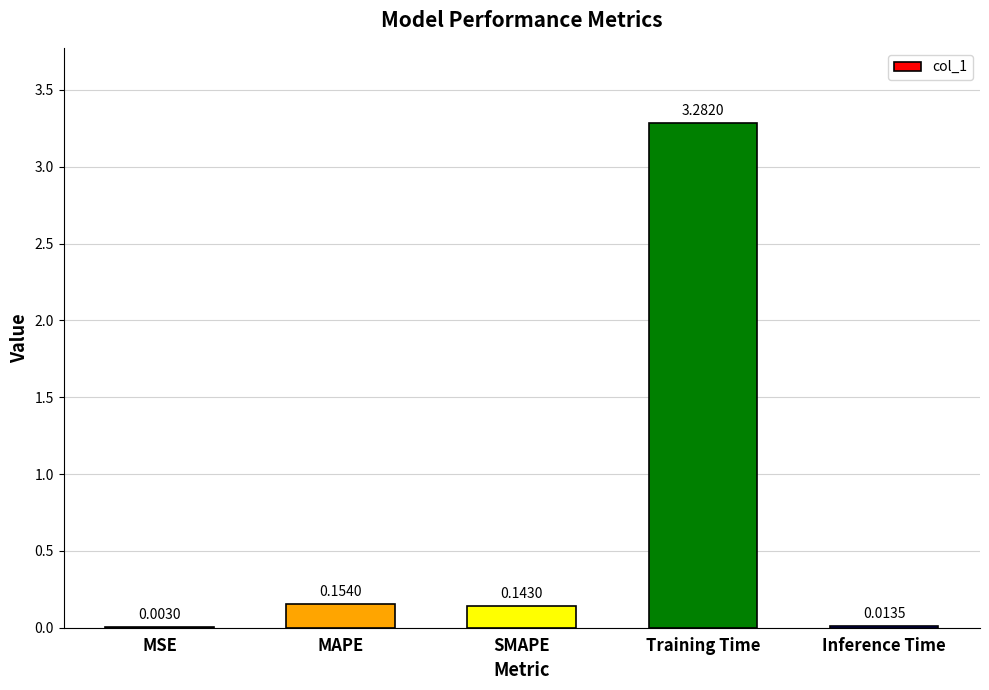

Between MSE and SMAPE, which is larger?

SMAPE